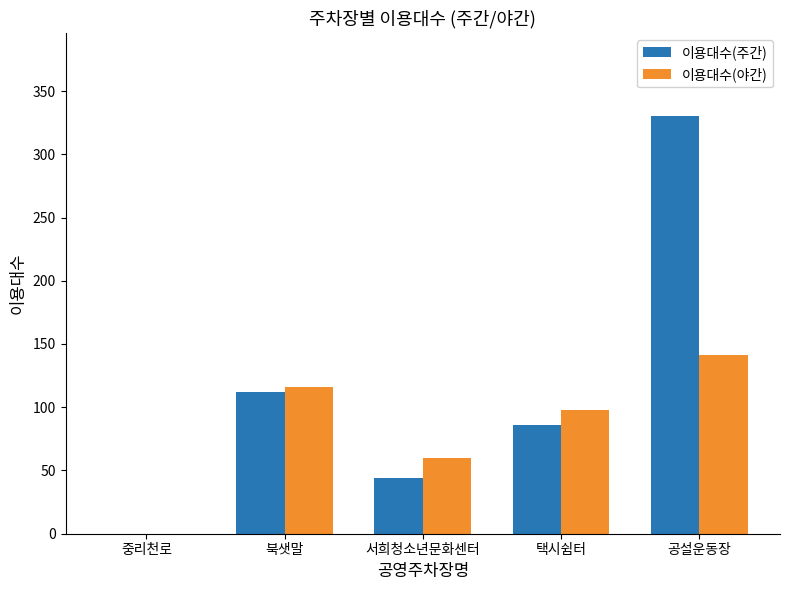

What is the total value across all series at 북샛말?

228